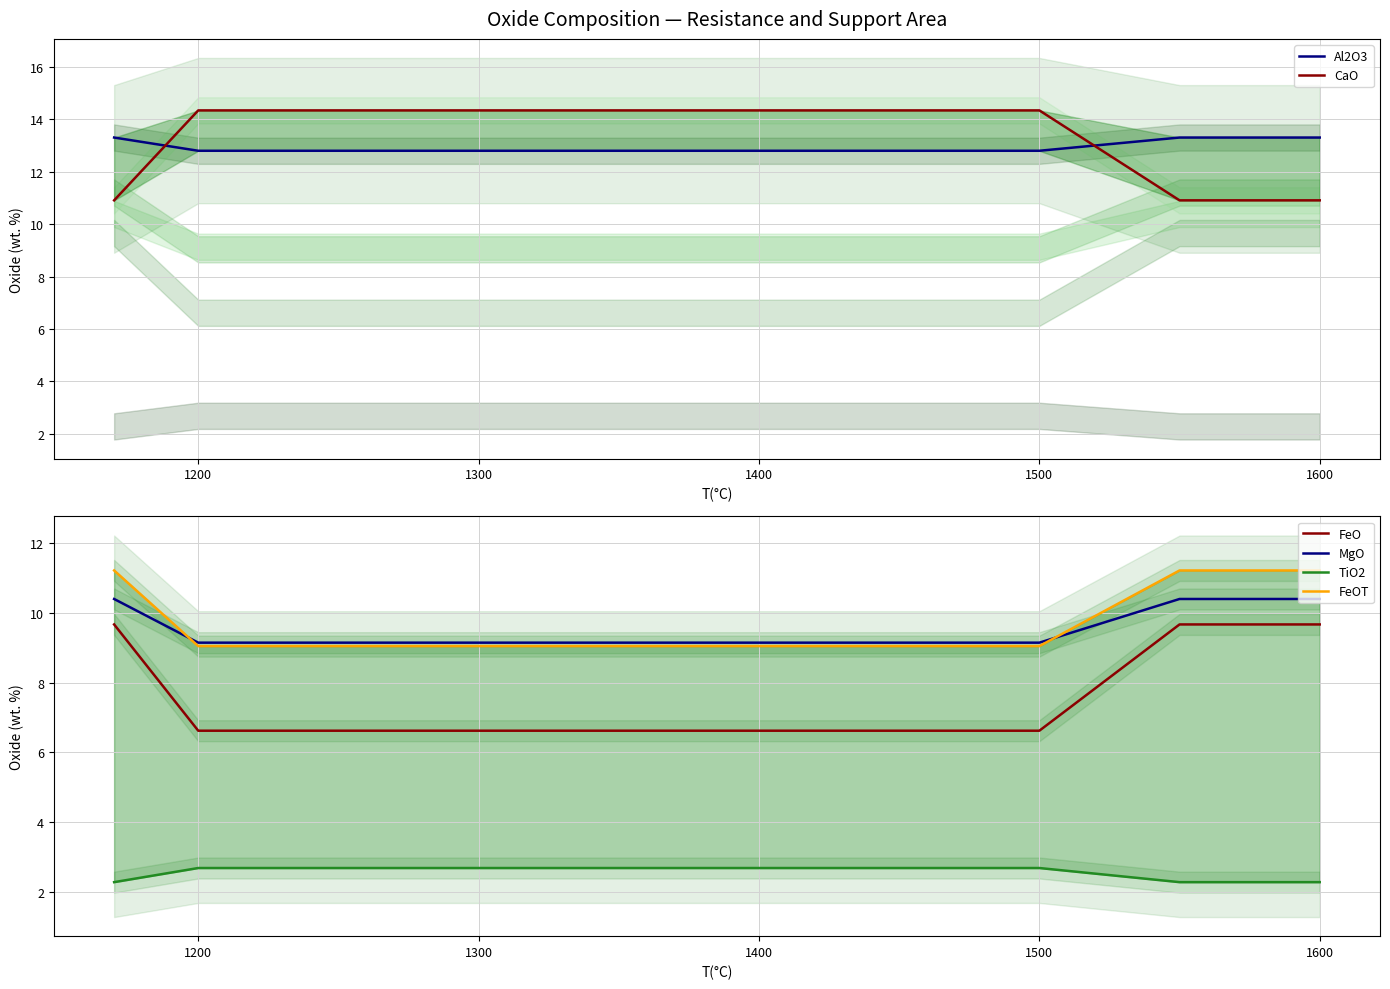

What value does the FeO series have at 1400?

6.6